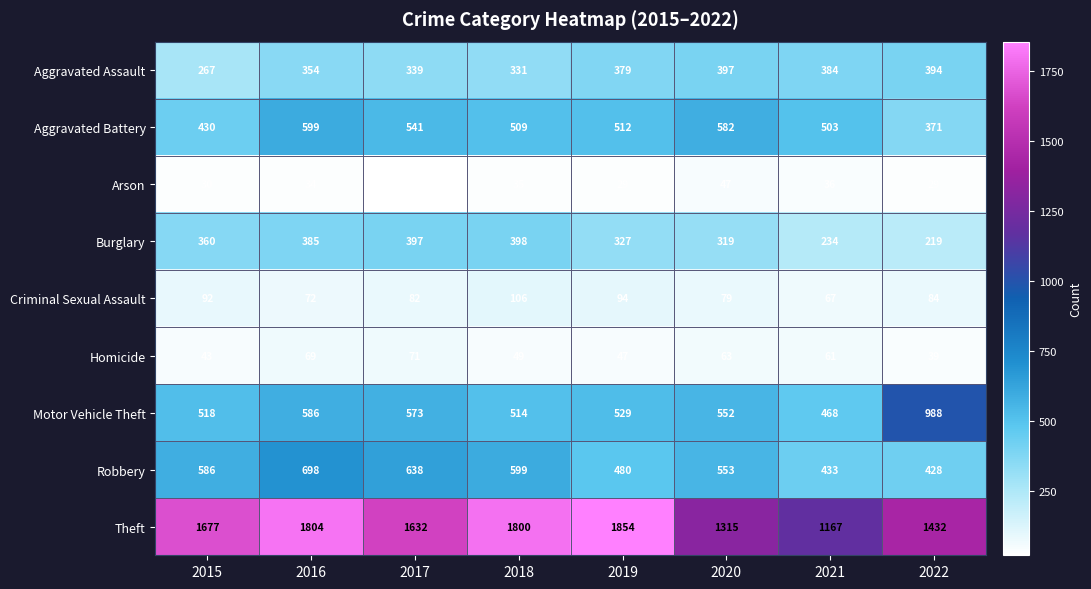

Is it true that Burglary equals 319 at 2020?

True